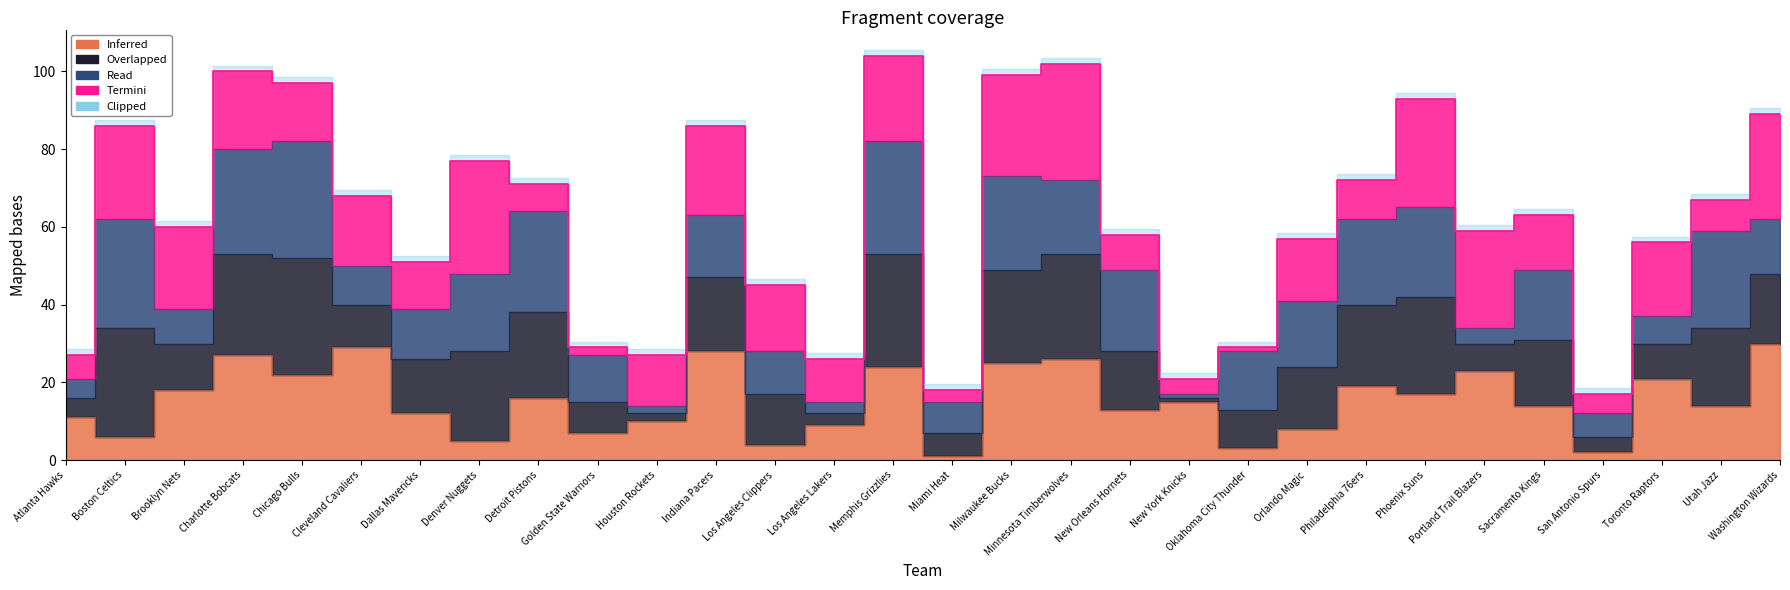

What is the change in value from Charlotte Bobcats to Orlando Magic?

-43